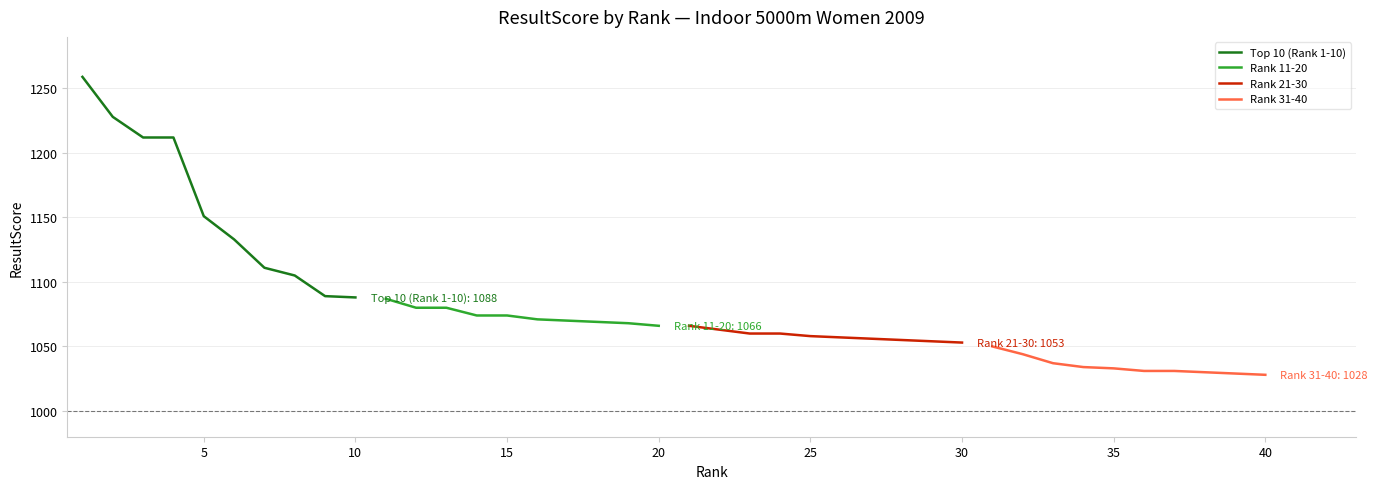

What is the difference between the maximum and minimum values in the Rank 21-30 series?

13